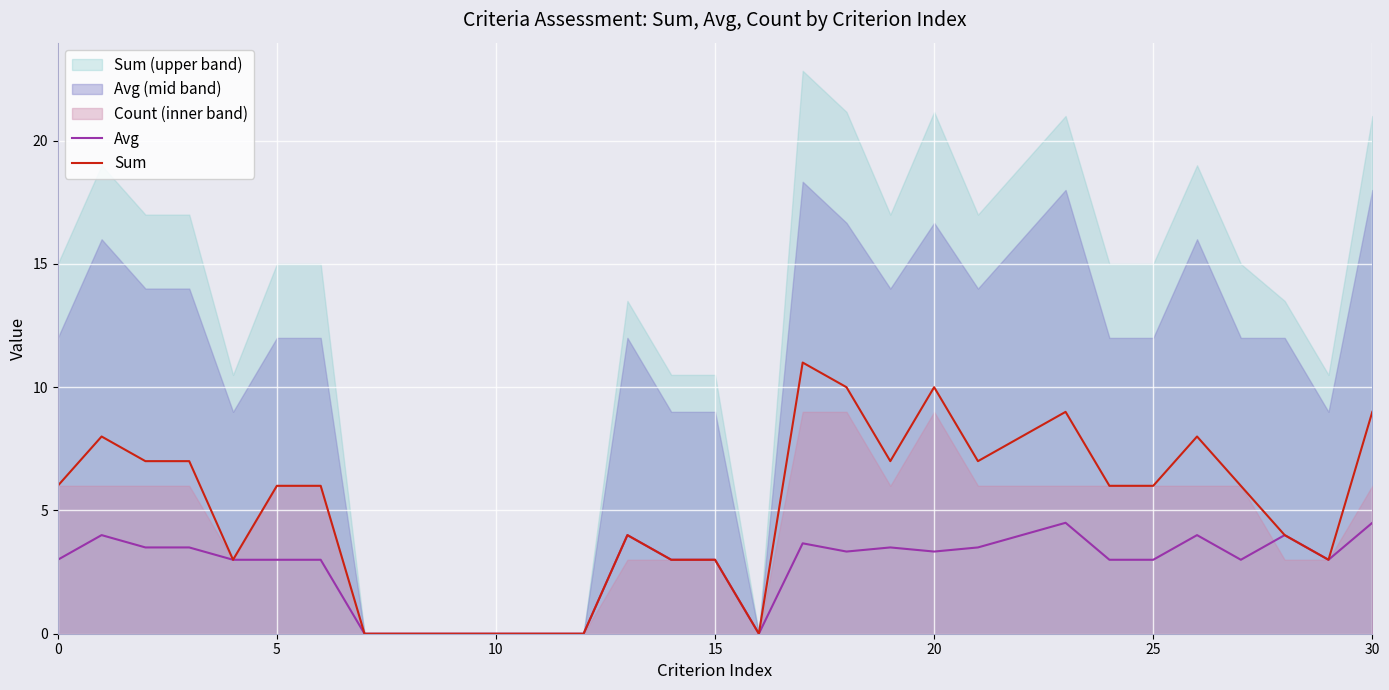

Reading right to left, list all the values displayed in this chart.

Avg: 4.5	3.0	4.0	3.0	4.0	3.0	3.0	4.5	4.0	3.5	3.3	3.5	3.3	3.7	0.0	3.0	3.0	4.0	0.0	0.0	0.0	0.0	0.0	0.0	3.0	3.0	3.0	3.5	3.5	4.0	3.0
Sum: 9.0	3.0	4.0	6.0	8.0	6.0	6.0	9.0	8.0	7.0	10.0	7.0	10.0	11.0	0.0	3.0	3.0	4.0	0.0	0.0	0.0	0.0	0.0	0.0	6.0	6.0	3.0	7.0	7.0	8.0	6.0